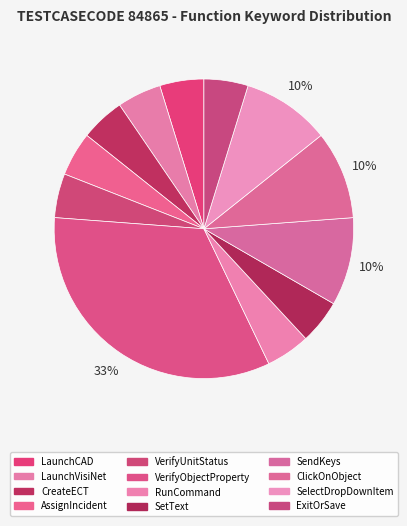

Rank the categories by value from highest to lowest.

VerifyObjectProperty, SendKeys, ClickOnObject, SelectDropDownItem, LaunchCADUsingMobileCredentials, LaunchVisiNetMobile, CreateECT, AssignIncident, VerifyUnitStatus, RunCommand, SetText, ExitOrSaveIncidentViewerWindow